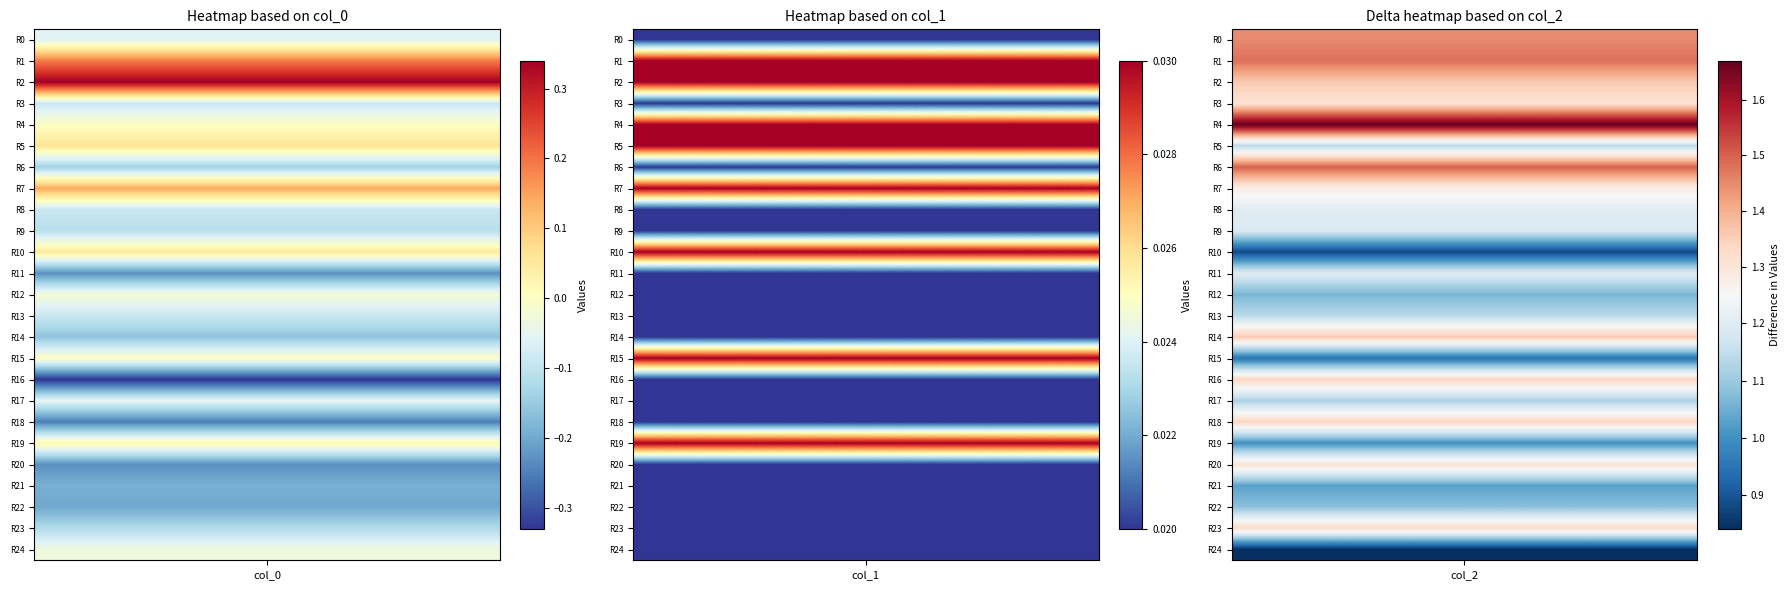

Which series has the largest range (max minus min)?

col_2